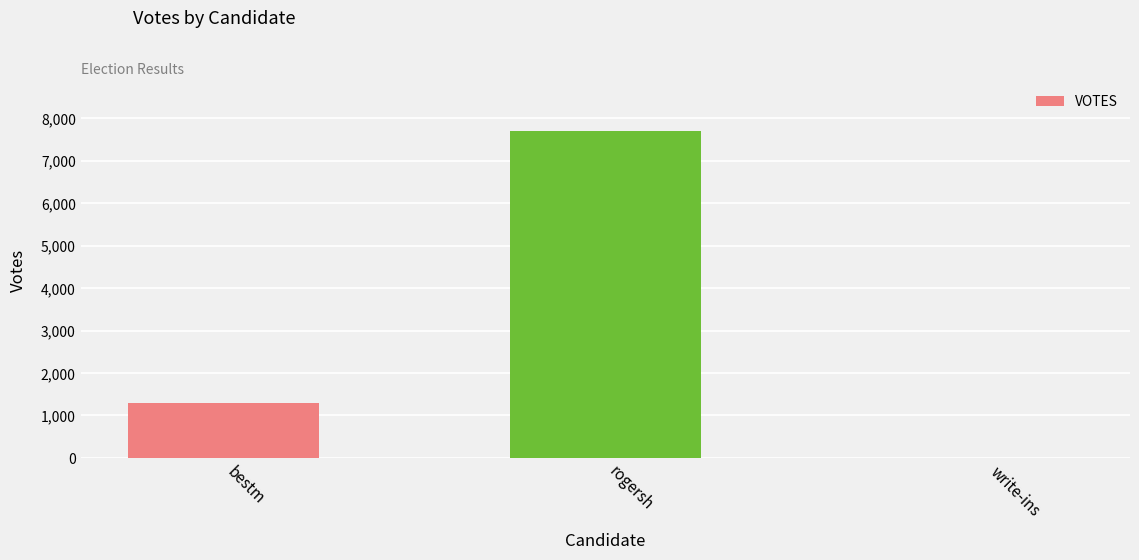

Is it true that the value at write-ins is -3901?

False